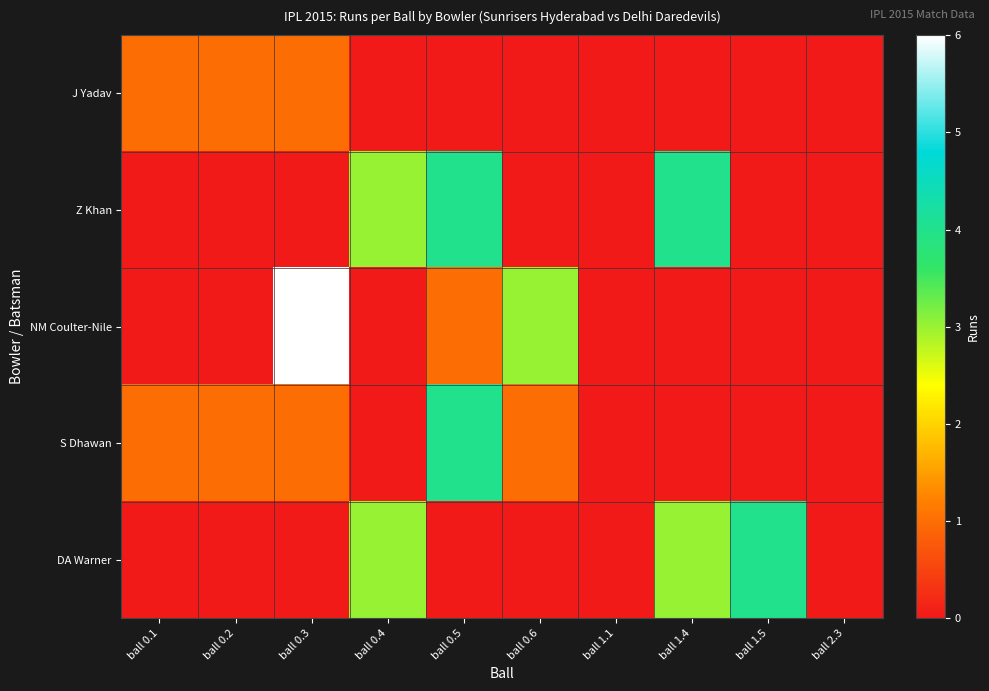

What is the total value across all series at ball 0.4?

6